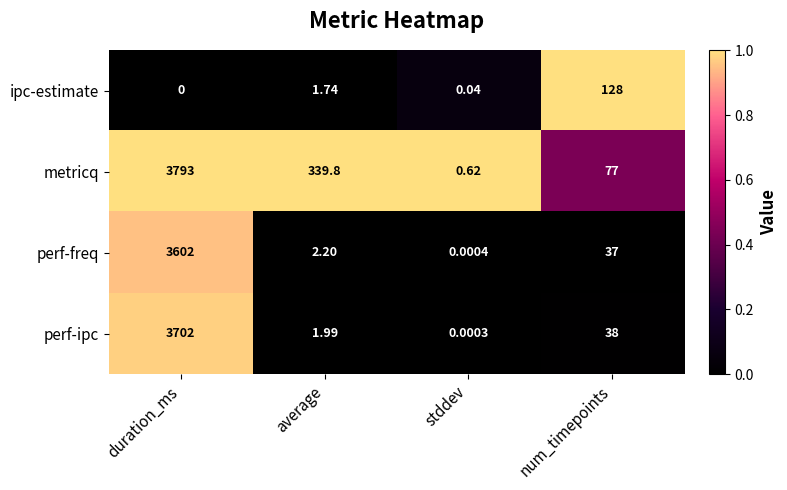

How many distinct data groups are displayed?

4